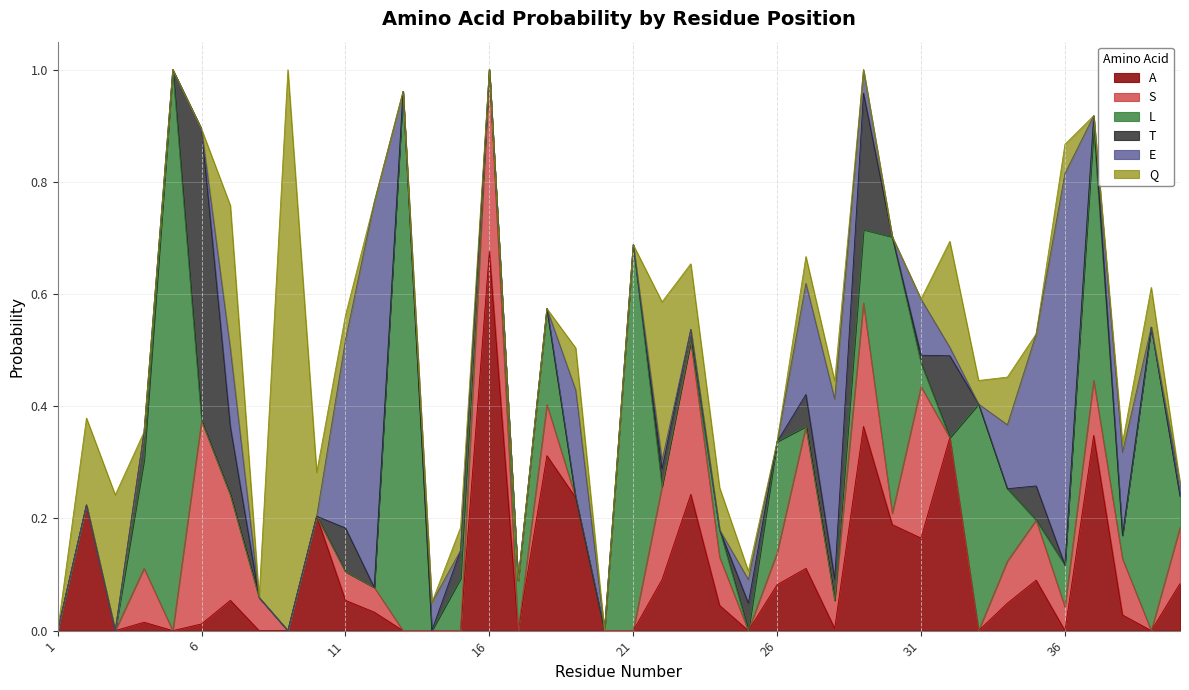

The S series shows 0.0 at 15. True or false?

True